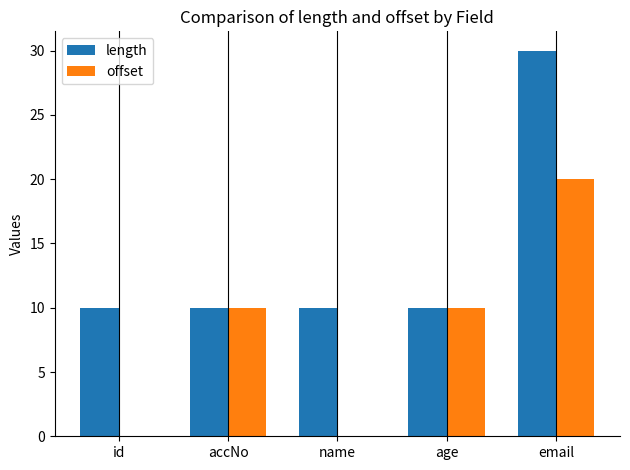

Reading right to left, what are all the values shown in this chart?

length: email=30	age=10	name=10	accNo=10	id=10
offset: email=20	age=10	name=0	accNo=10	id=0